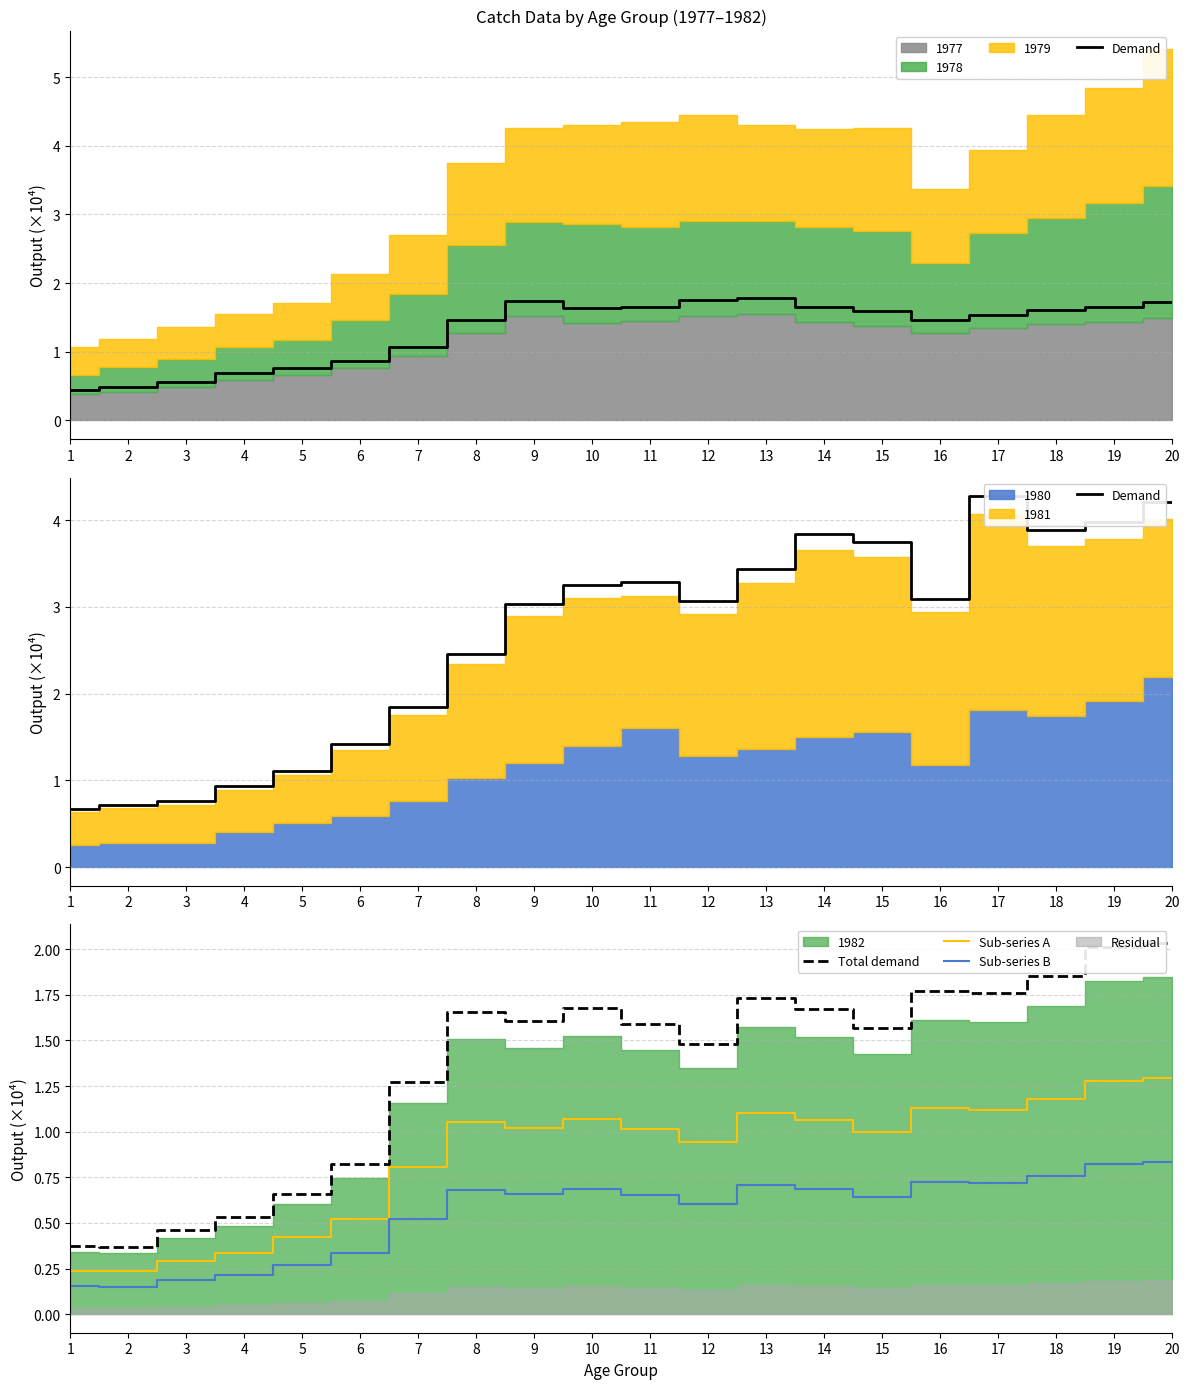

How many data points in Total demand are less than 1?

6